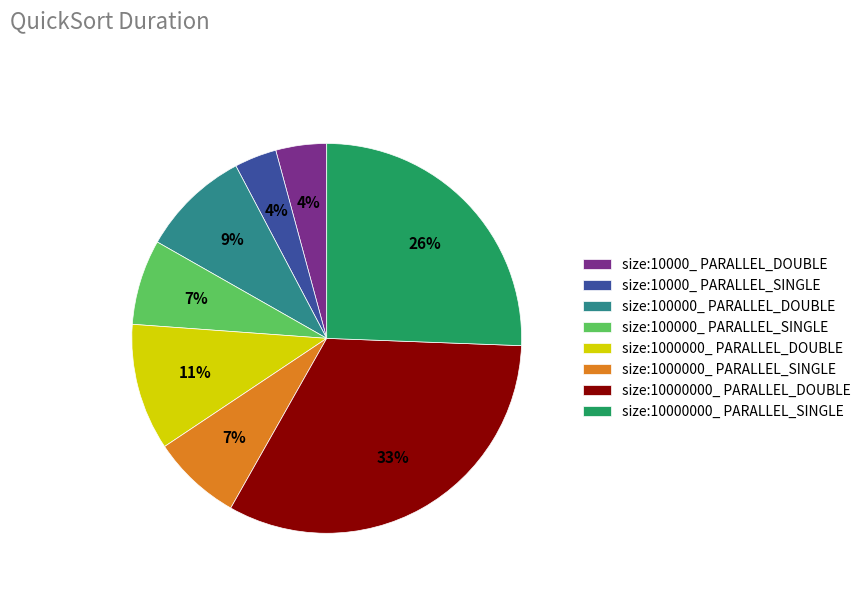

Which has a higher value, size:10000_ PARALLEL_SINGLE or size:100000_ PARALLEL_SINGLE?

size:100000_ PARALLEL_SINGLE